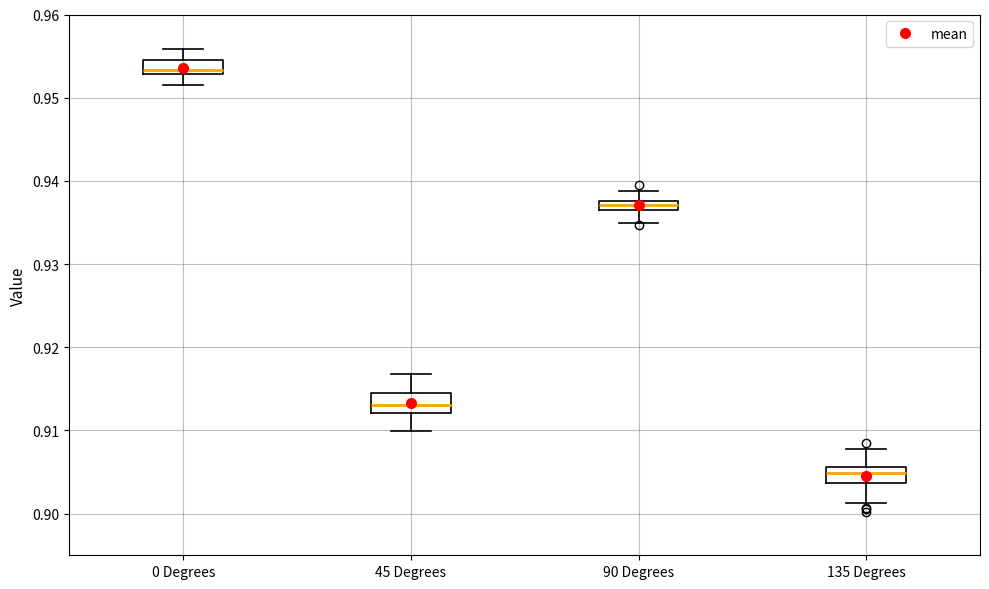

Where is the upper edge of the box for 0 Degrees on the y-axis? The values are not printed on the chart, so give them approximately, as read against the axis.

0.955